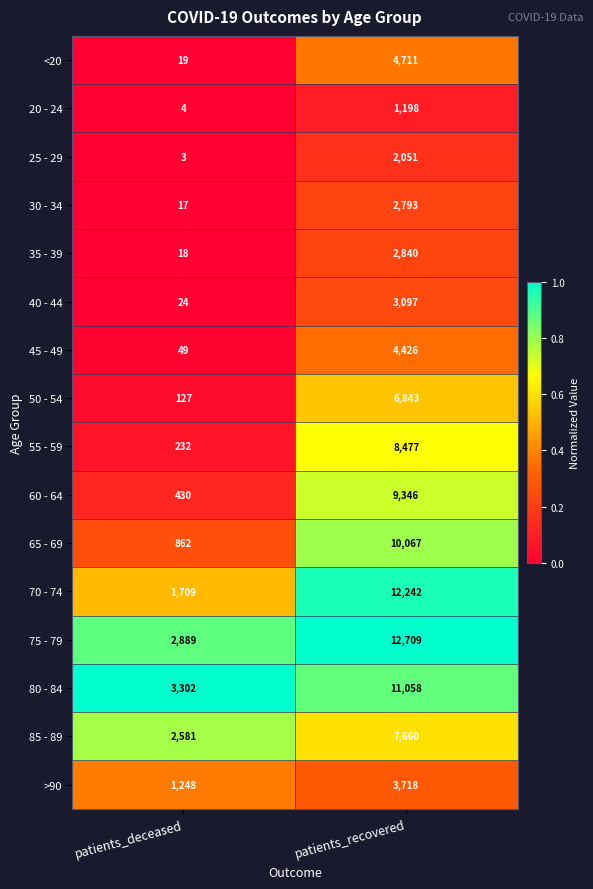

What is the spread (max minus min) of values at patients_recovered?

11511